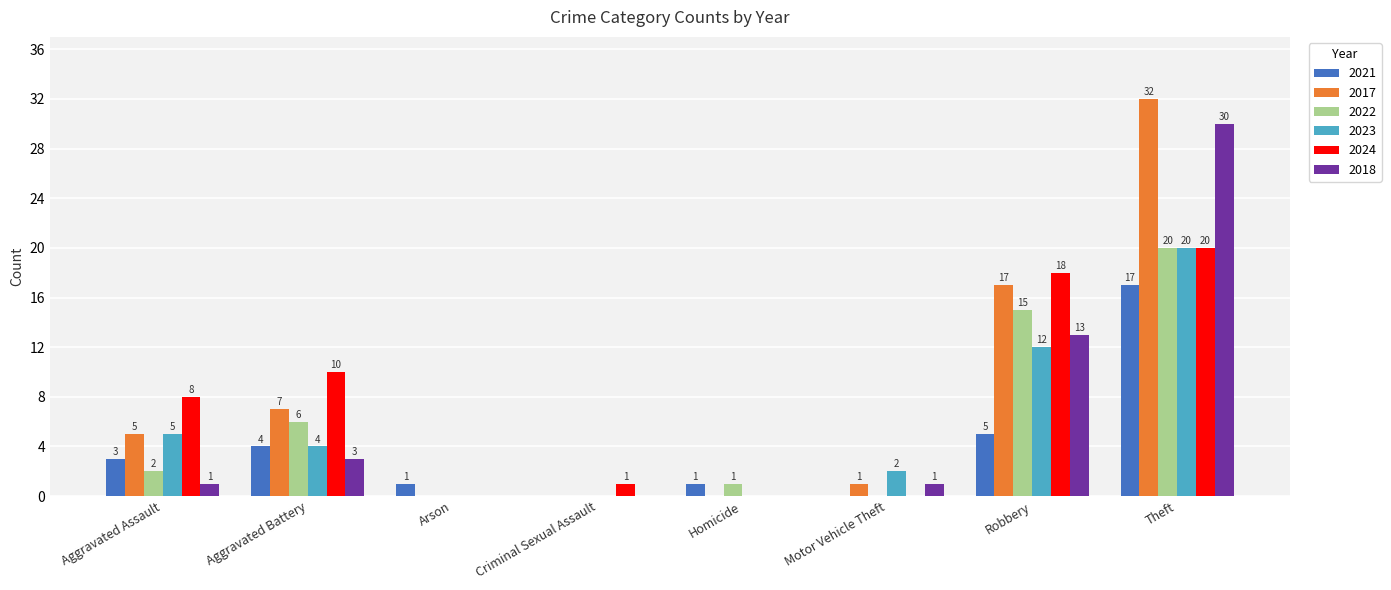

Which series has the largest total across all categories?

2017